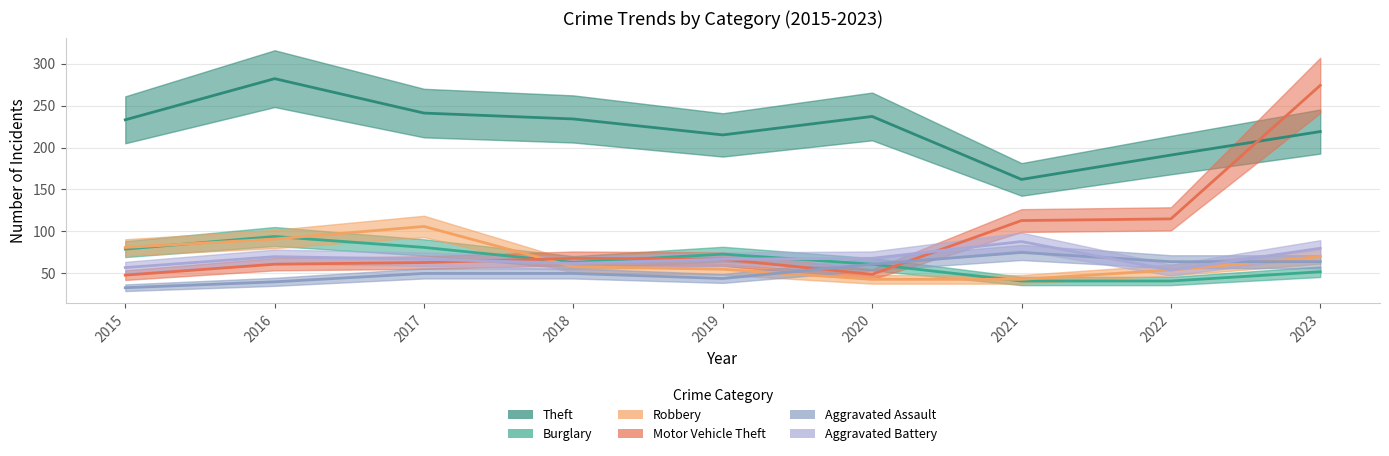

Where is Robbery nearest to the value 74?

2023